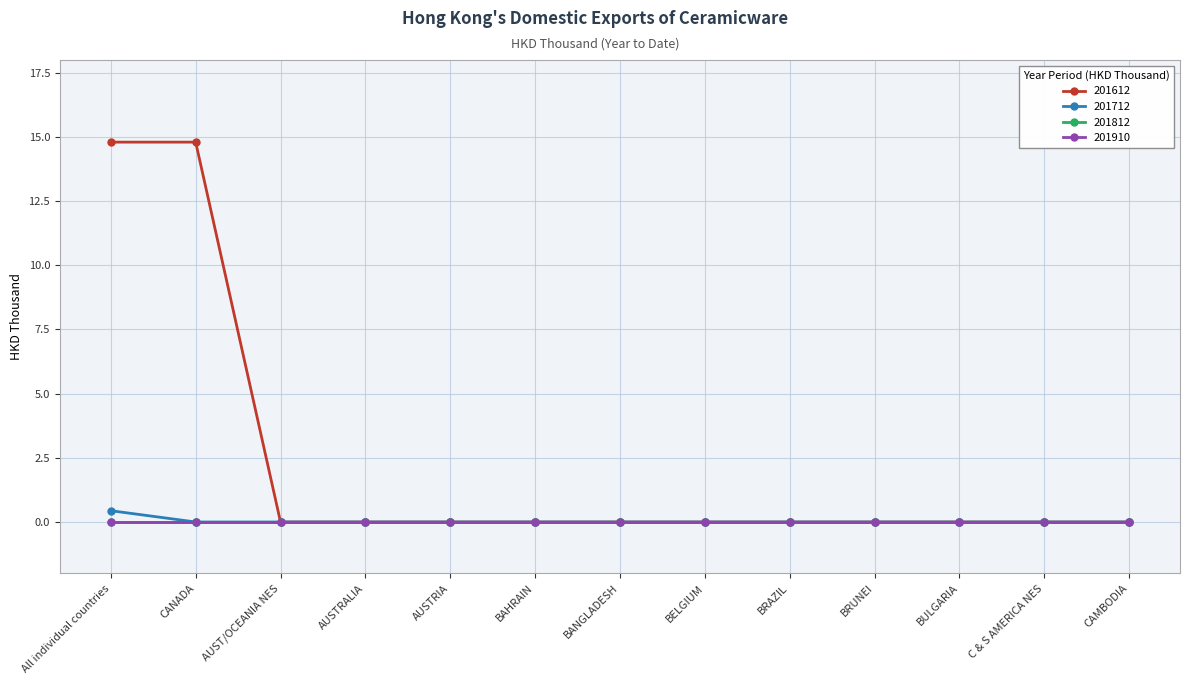

What is the sum of all 201712 values?

0.4